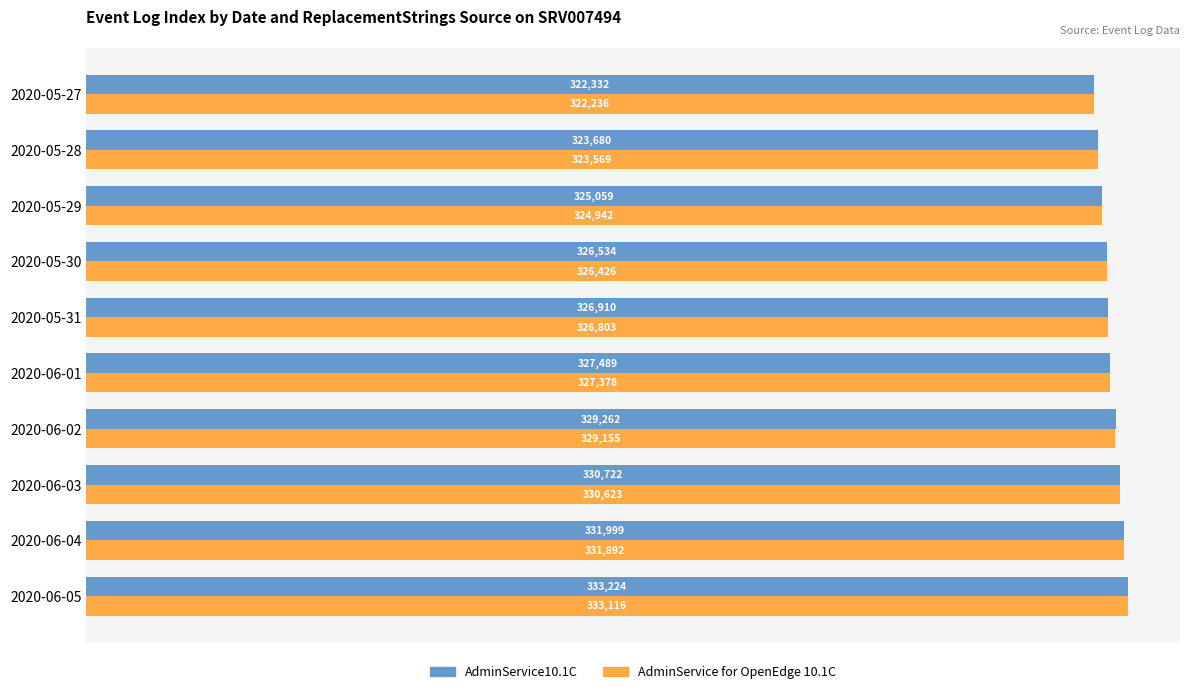

What is the sum of all AdminService10.1C values?

3277211